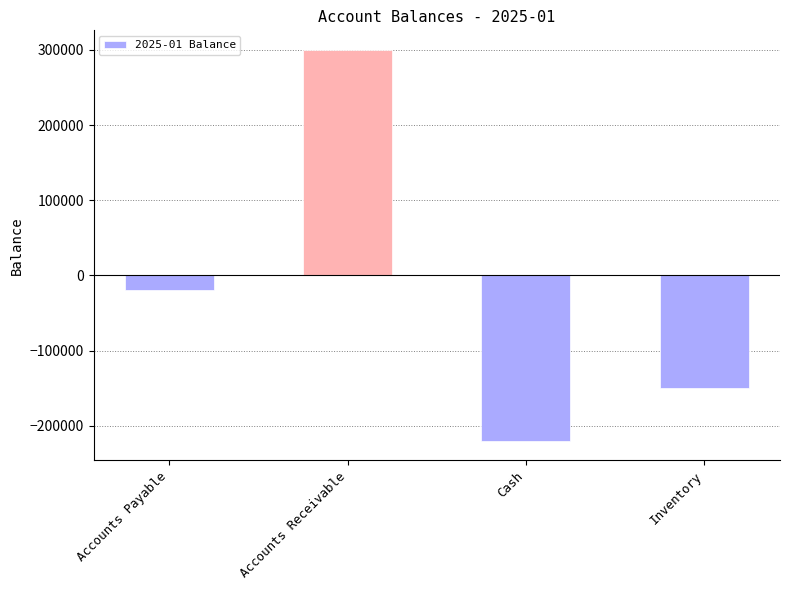

Rank the categories by value from highest to lowest.

Accounts Receivable, Accounts Payable, Inventory, Cash